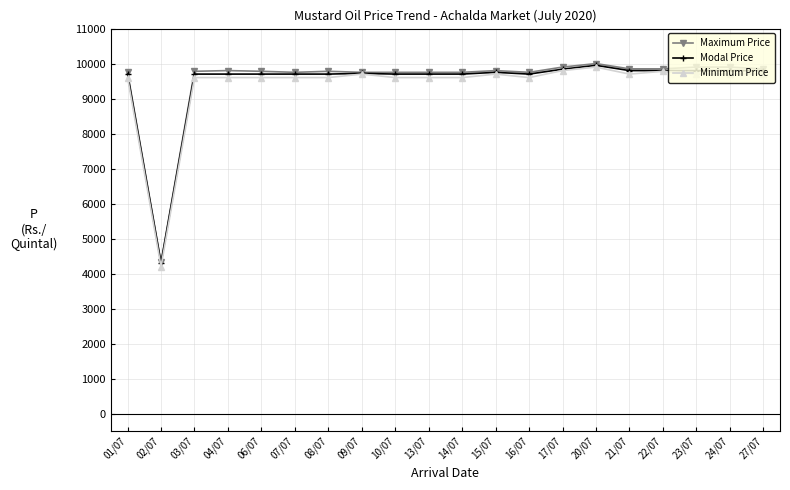

True or false: Modal Price has a value of 9700 at 08/07.

True